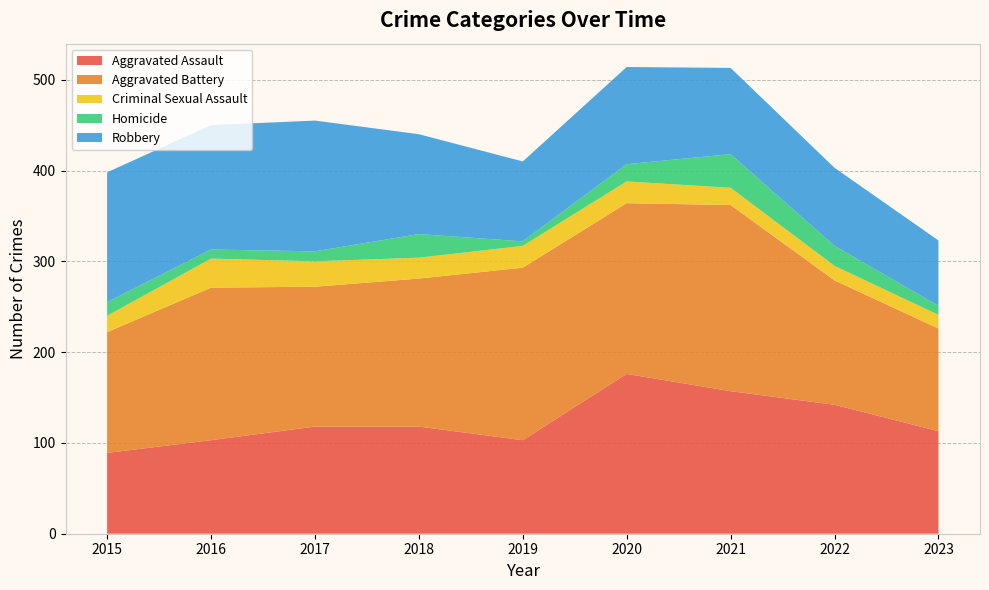

Reading left to right, what are all the values shown in this chart?

Aggravated Assault: 89	103	118	118	103	176	157	142	113
Aggravated Battery: 133	168	154	163	190	188	205	137	113
Criminal Sexual Assault: 18	32	28	23	24	24	19	16	15
Homicide: 15	10	11	26	5	19	37	22	10
Robbery: 143	137	144	110	88	107	95	86	72